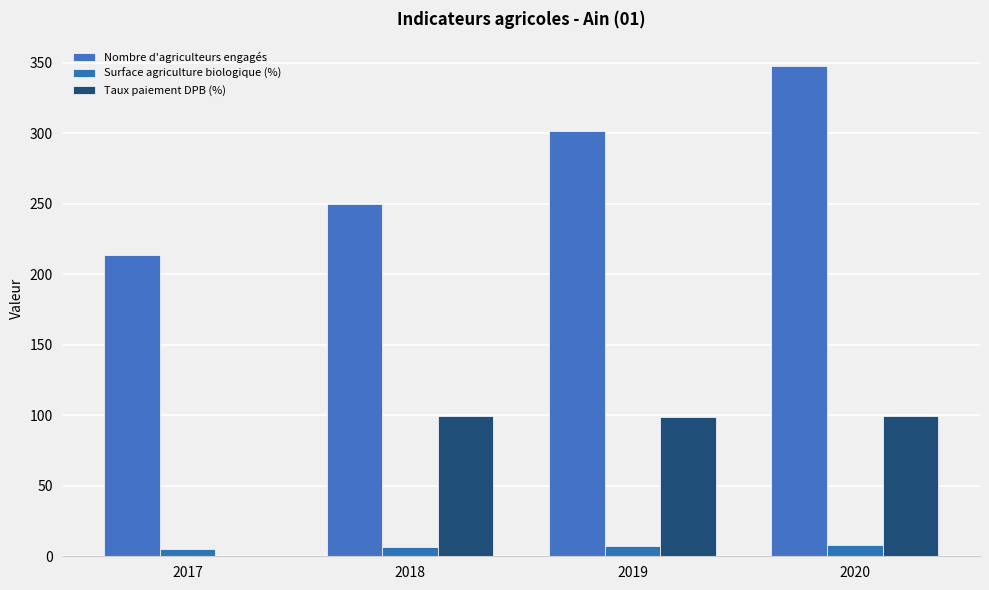

How many values in Taux paiement DPB (%) are above zero?

3